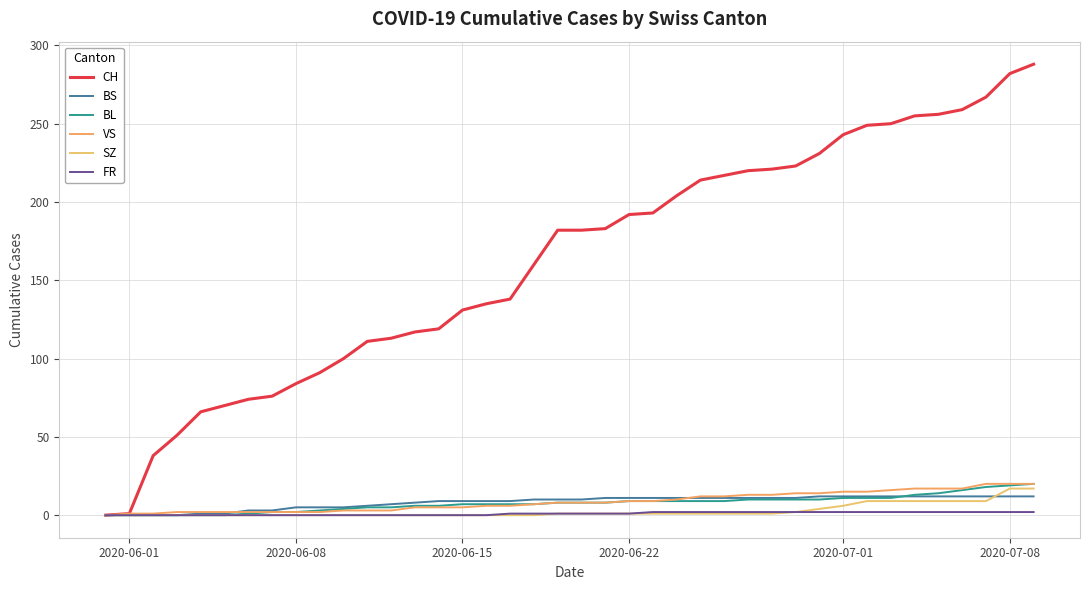

True or false: SZ and VS intersect in this chart.

False